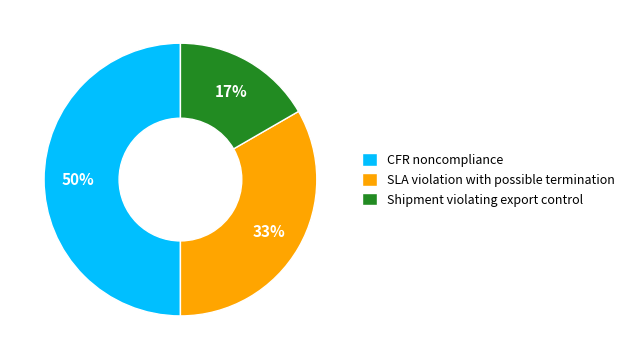

Which has a higher value, Shipment violating export control or SLA violation with possible termination?

SLA violation with possible termination